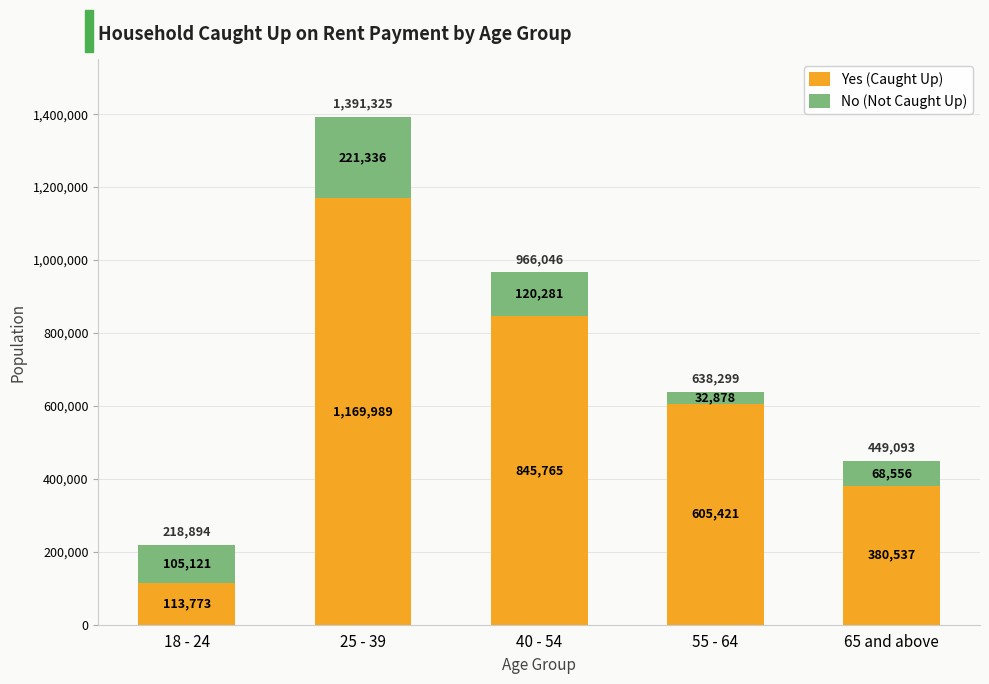

What is the value of the Yes (Caught Up) bar at the 4th from the left?

605421